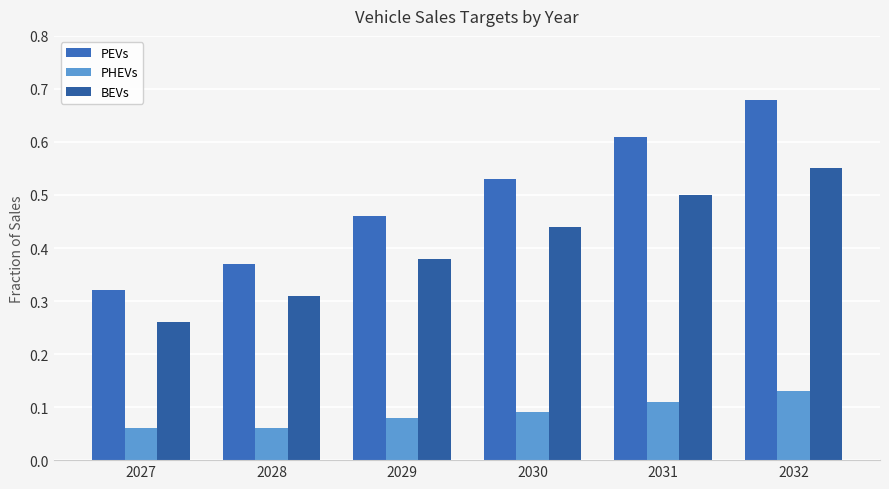

Are the bars grouped side by side (vs. stacked)?

Yes